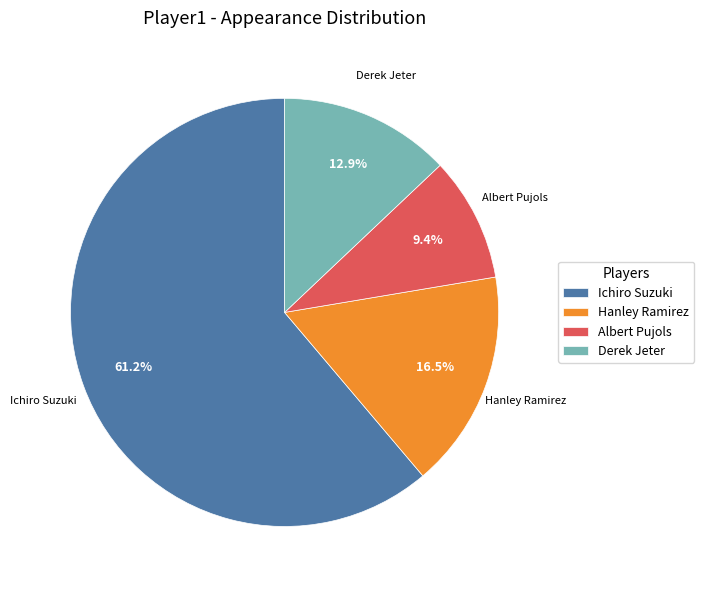

Which slice is the largest?

Ichiro Suzuki